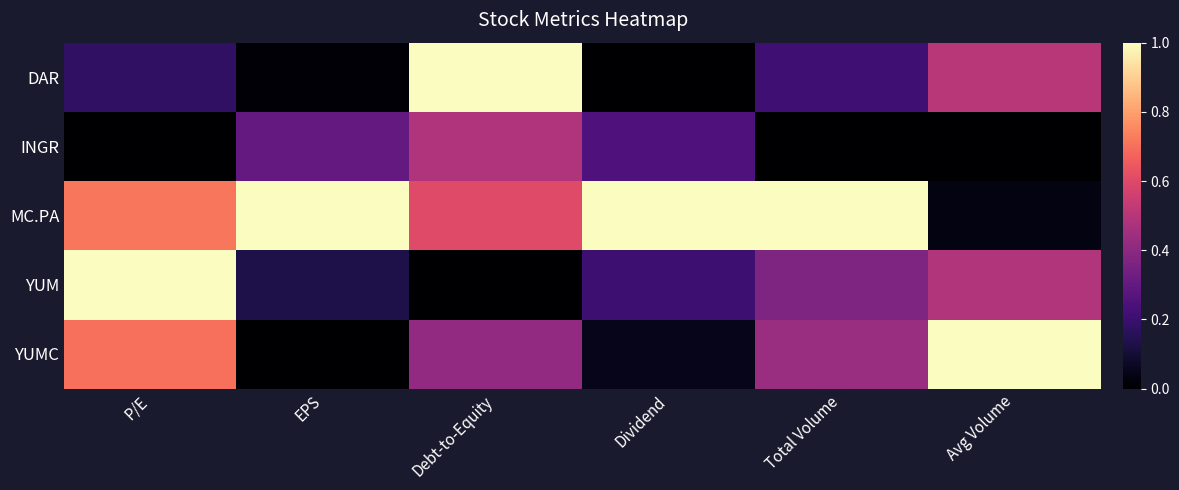

What is the maximum value for DAR?

1.0